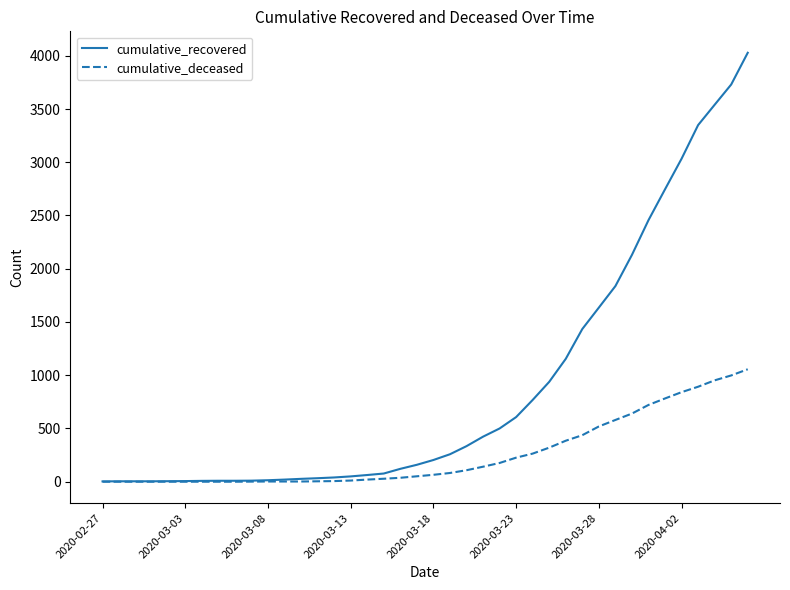

Rank the series by their maximum value, from lowest to highest.

cumulative_deceased, cumulative_recovered